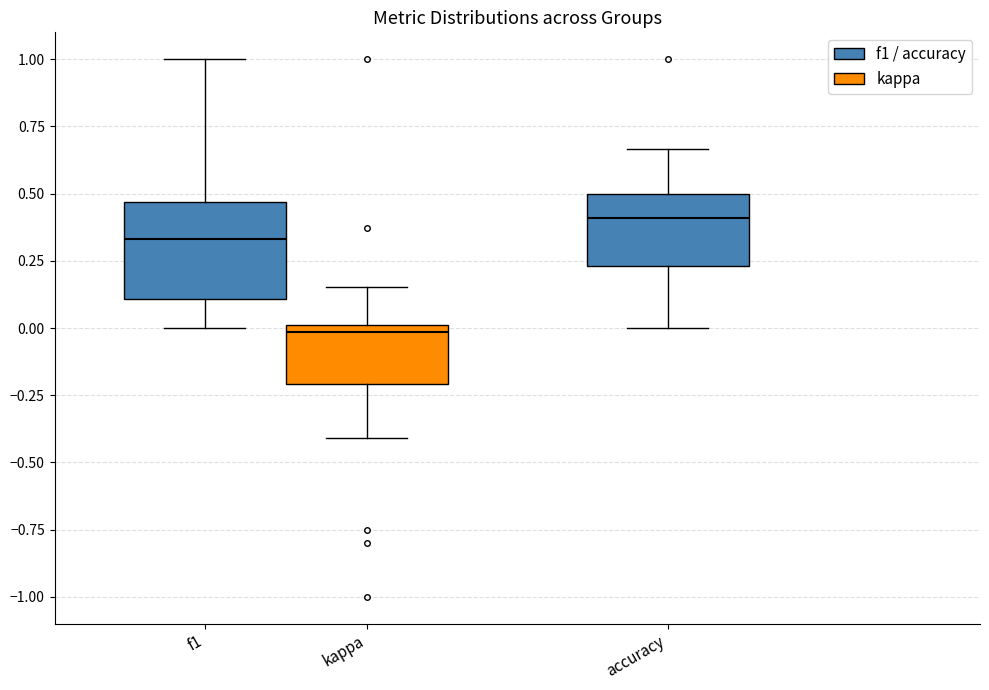

Reading left to right, read every box against the y-axis: the position of its median line, the range the box covers, and the ends of its whiskers. The values are not printed on the chart, so give them approximately, as read against the axis.

f1: median 0.35, box 0.10 to 0.45, whiskers 0.00 to 1.00
kappa: median 0.00 (just below the box's upper edge), box -0.20 to 0.00, whiskers -0.40 to 0.15
accuracy: median 0.40, box 0.25 to 0.50, whiskers 0.00 to 0.65